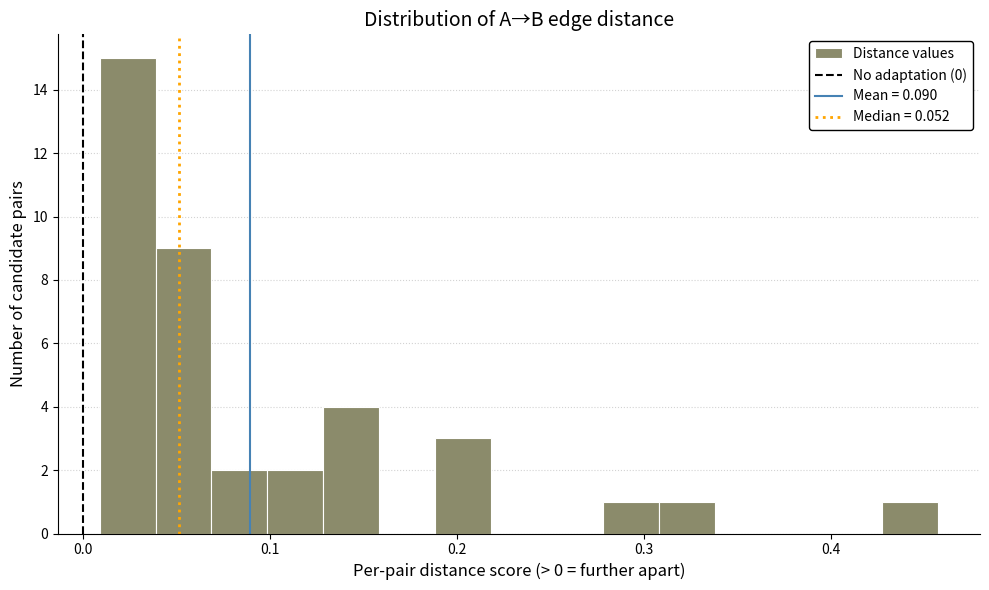

Around what value on the x-axis is the tallest bar? Give the approximate position of its centre, as read against the axis.

0.02